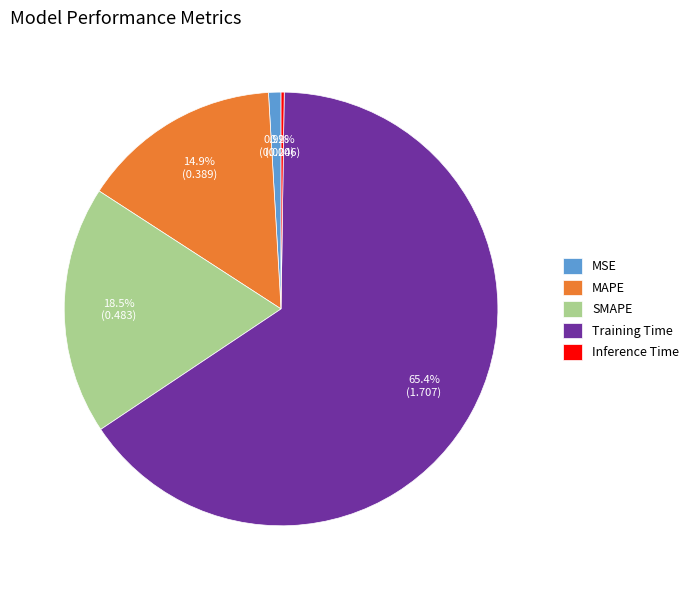

Which slice is the largest?

Training Time